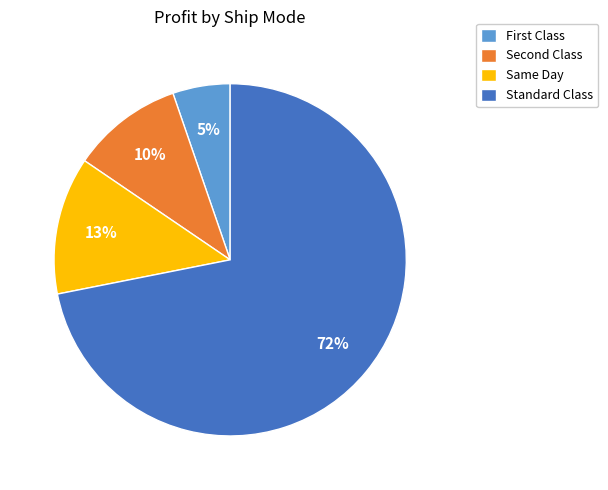

Which has a higher value, Standard Class or Same Day?

Standard Class